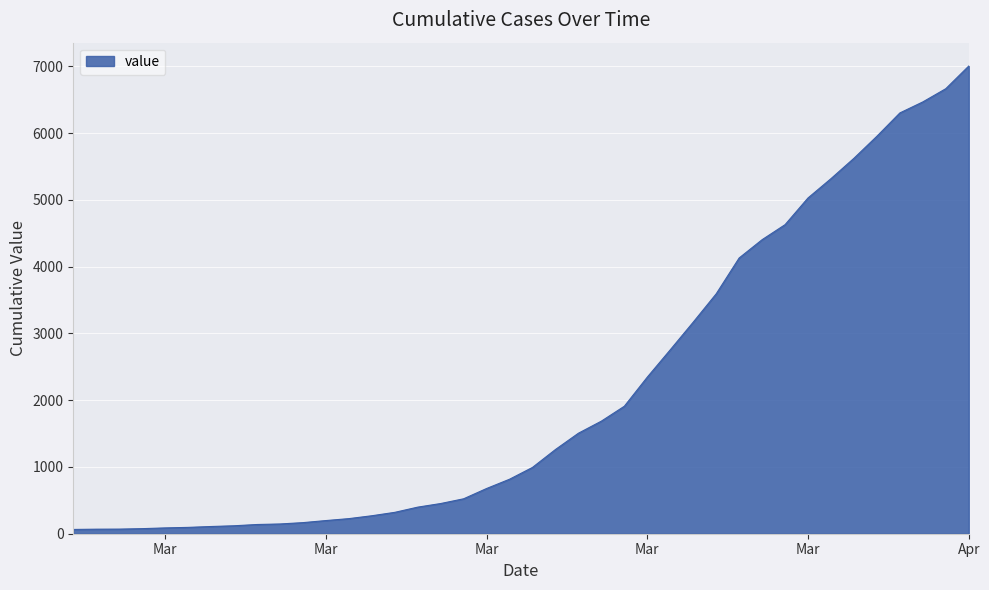

What is the difference between the maximum and minimum values?

6939